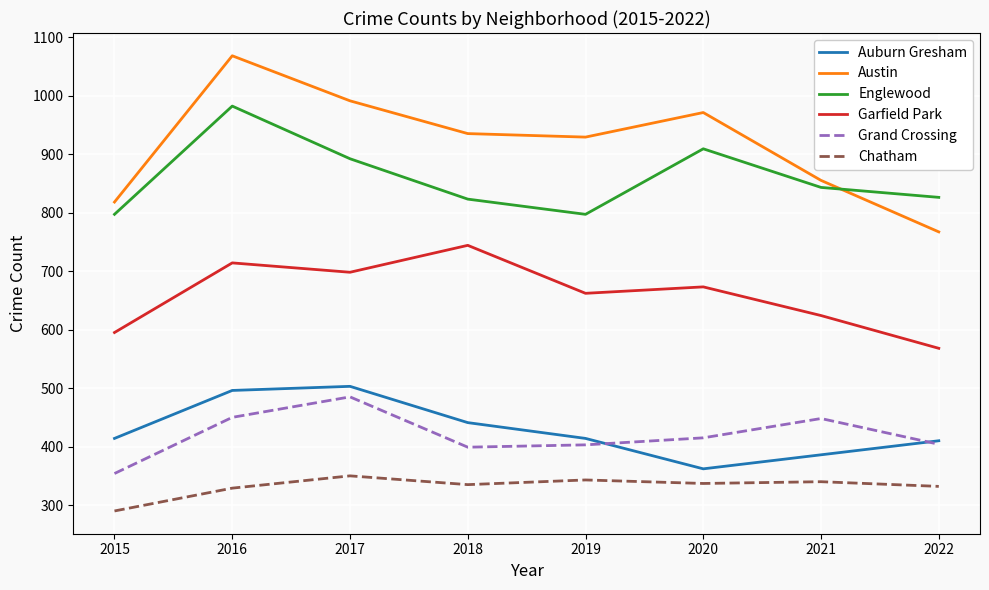

What is the difference between the maximum and minimum values in the Englewood series?

185